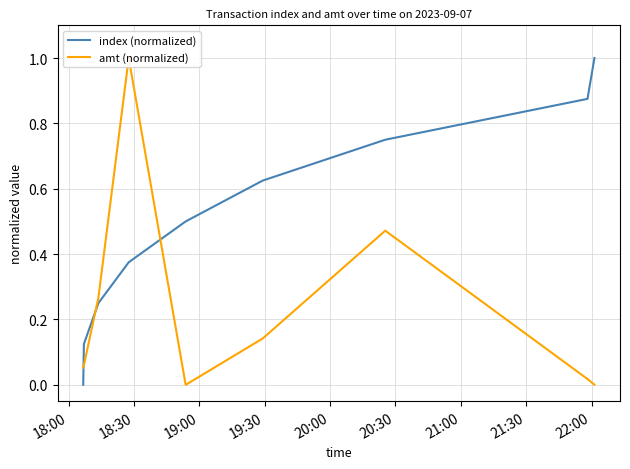

How many data points in index (normalized) are above 0?

8